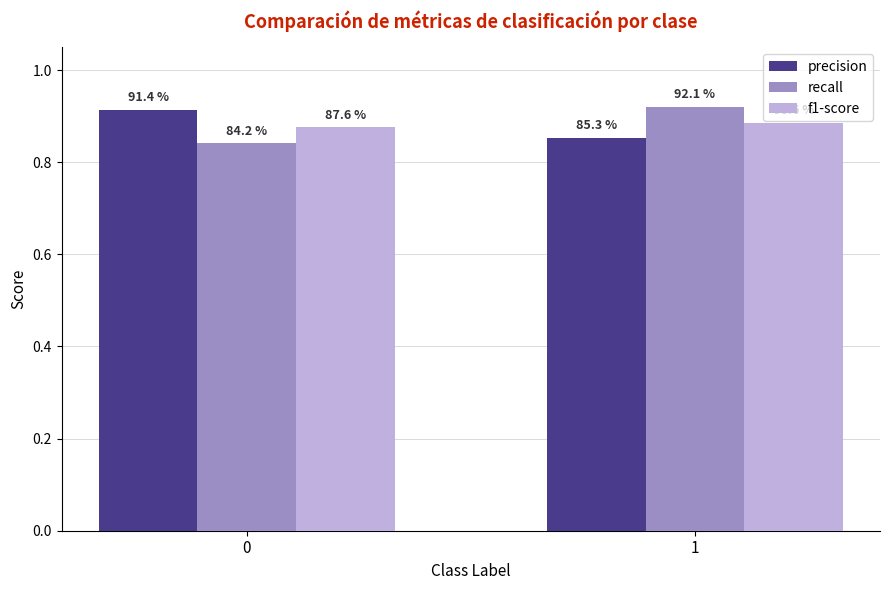

How many bars are there in total?

6